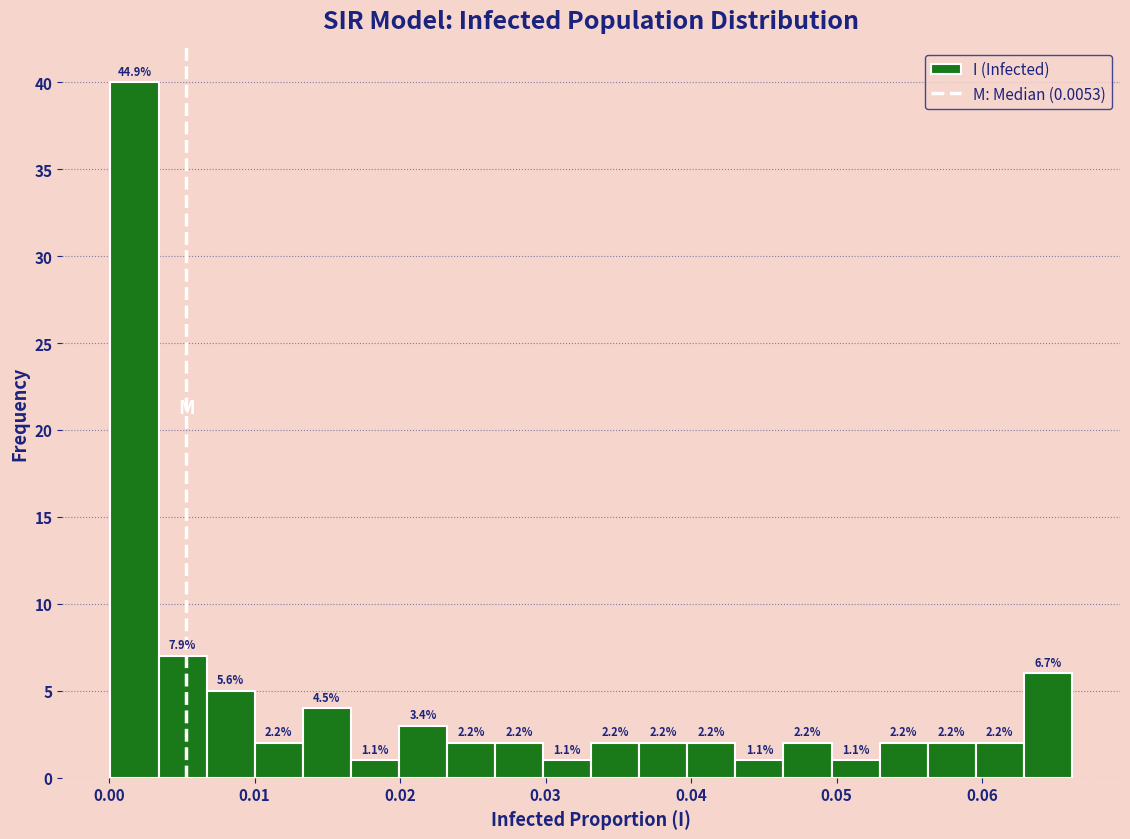

Around what value on the x-axis is the tallest bar? Give the approximate position of its centre, as read against the axis.

0.002